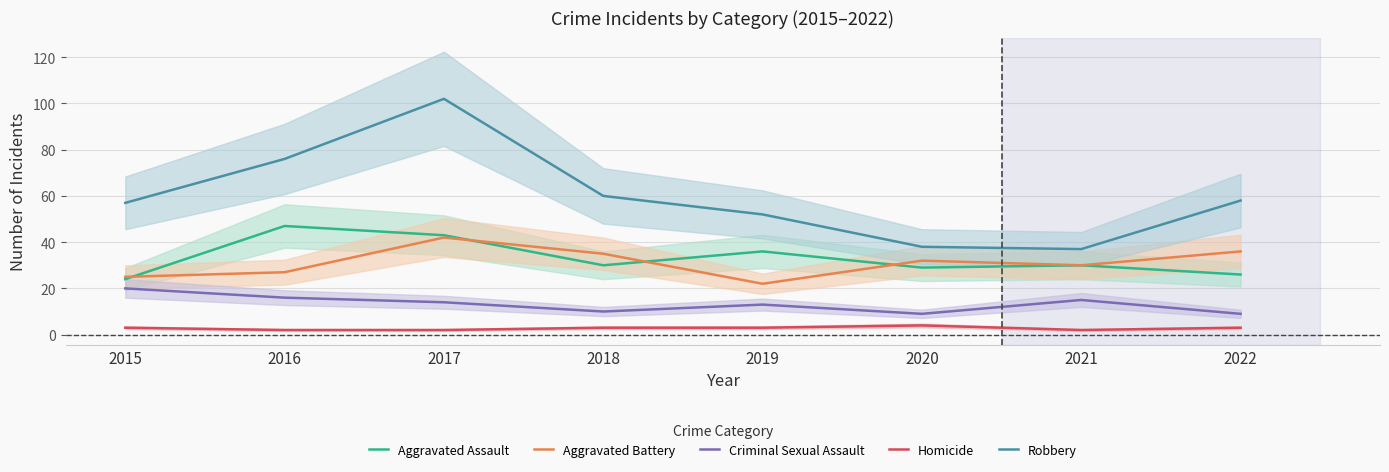

Which category has the lowest value across all series?

2016